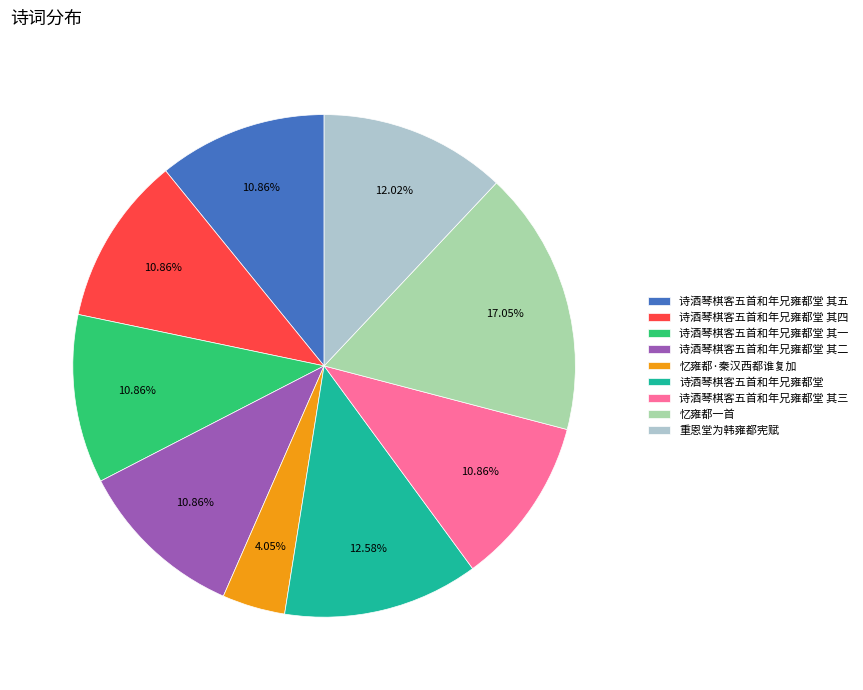

Is it true that 诗酒琴棋客五首和年兄雍都堂 其三 is 11% of the pie?

True